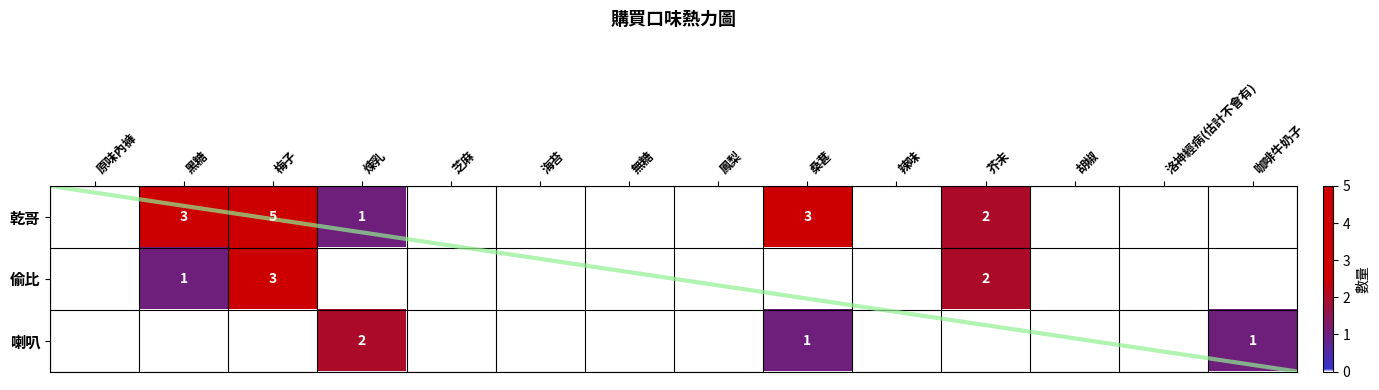

Is it true that 乾哥 equals 2 at 煉乳?

False